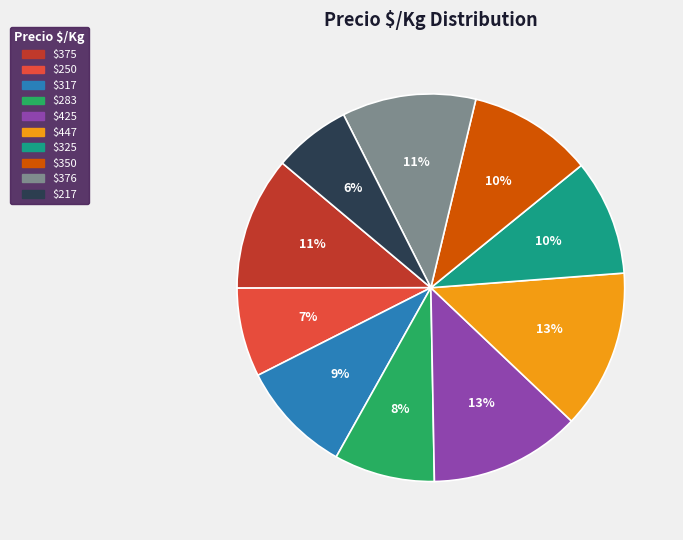

What is the smallest slice in the pie chart?

$217